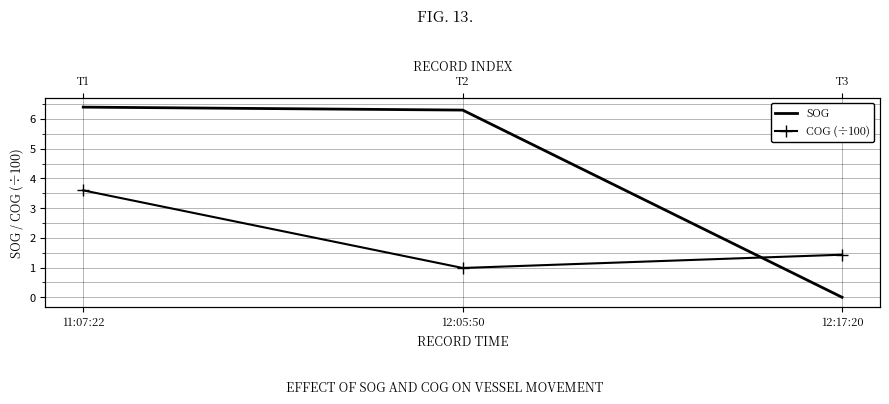

Is the value of COG (÷100) at 12:05:50 greater than the value of SOG at 12:17:20?

Yes